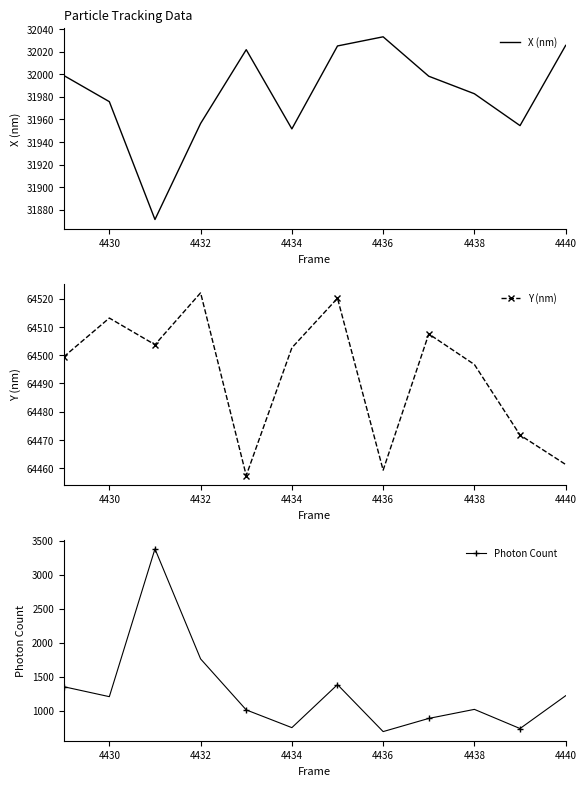

What is the minimum value for X (nm)?

31871.4